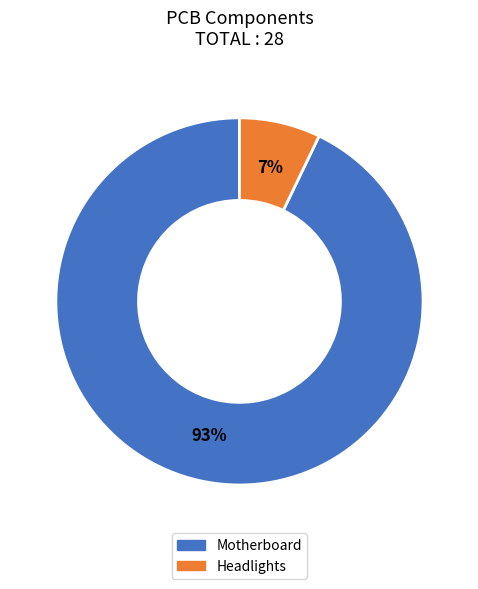

The Motherboard slice represents 93% of the pie. True or false?

True